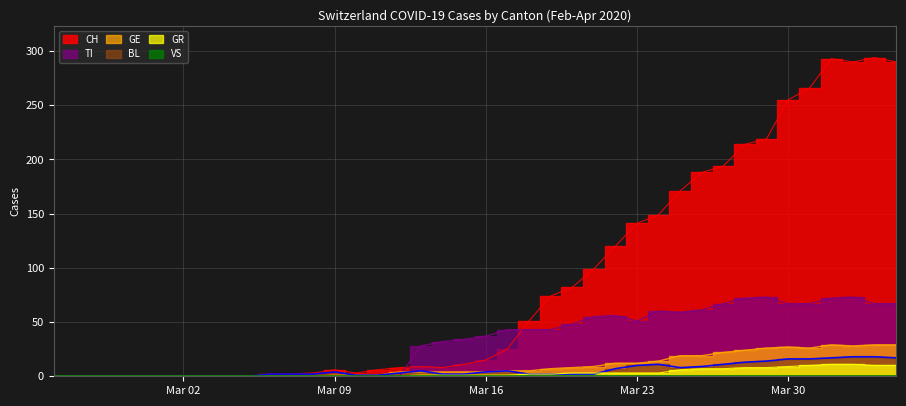

Does the chart have visible grid lines?

Yes